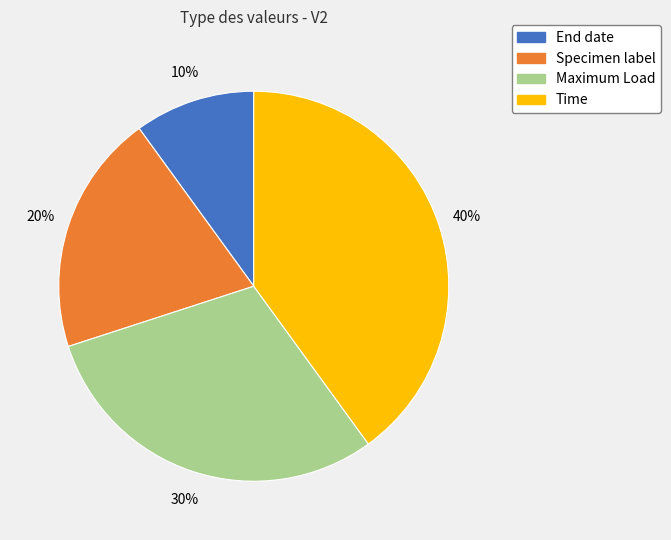

Which category has the smallest portion of the pie?

End date